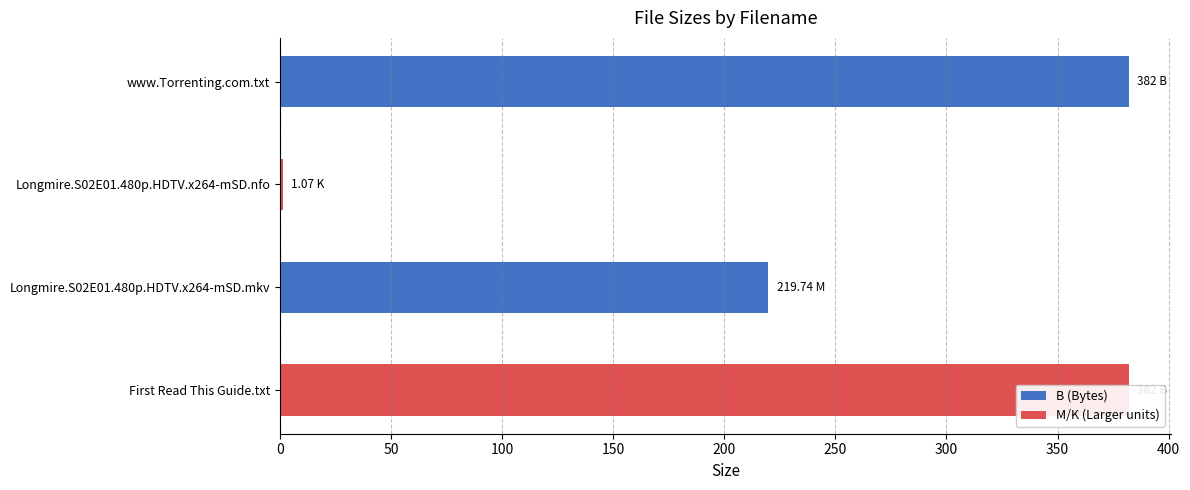

Are the bars horizontal?

Yes